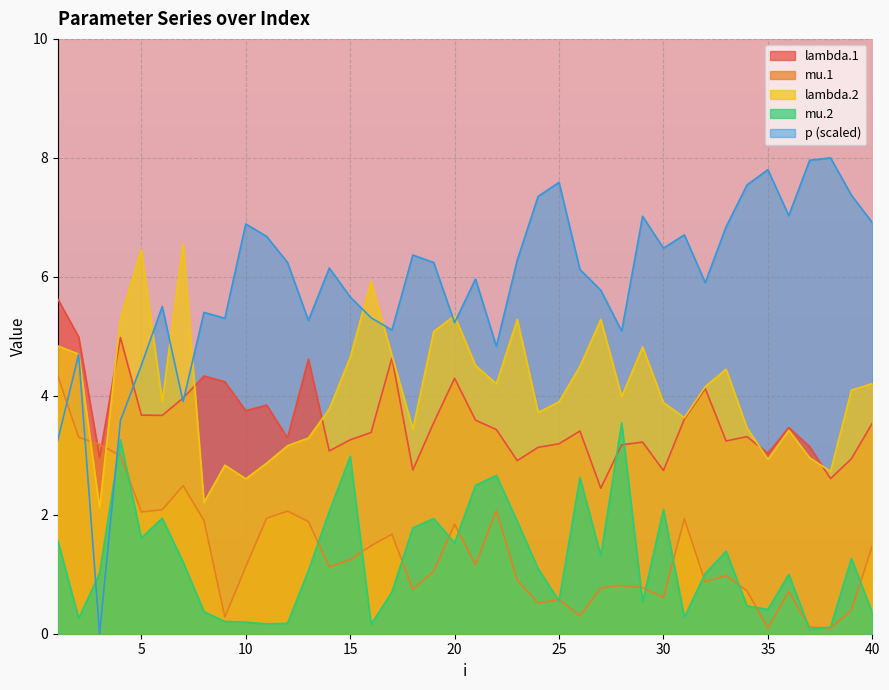

What is the sum of all mu.1 values?

54.6